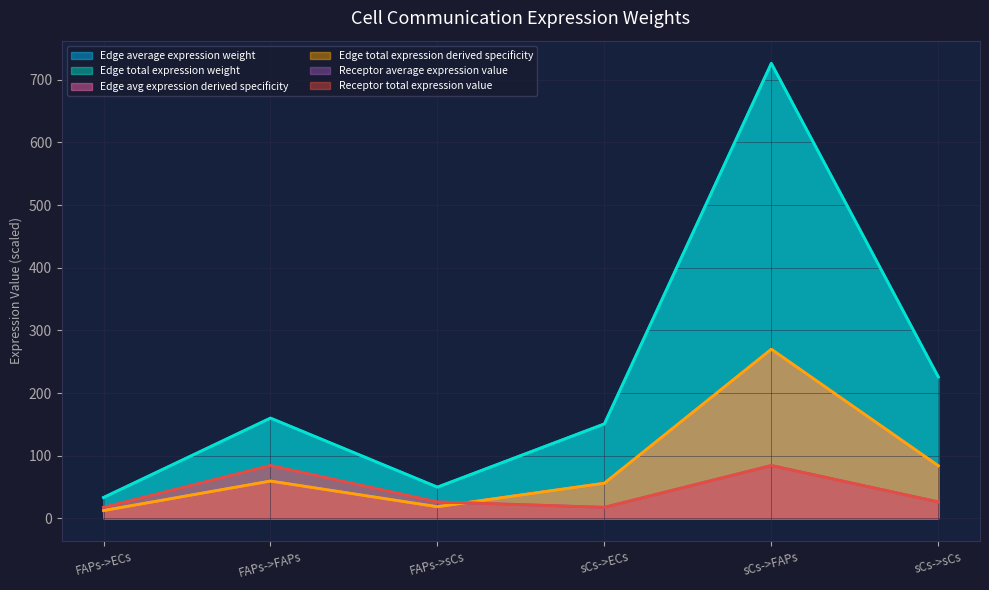

Rank the series at FAPs->ECs from lowest to highest value.

Edge avg expression derived specificity, Edge total expression derived specificity, Receptor average expression value, Receptor total expression value, Edge average expression weight, Edge total expression weight